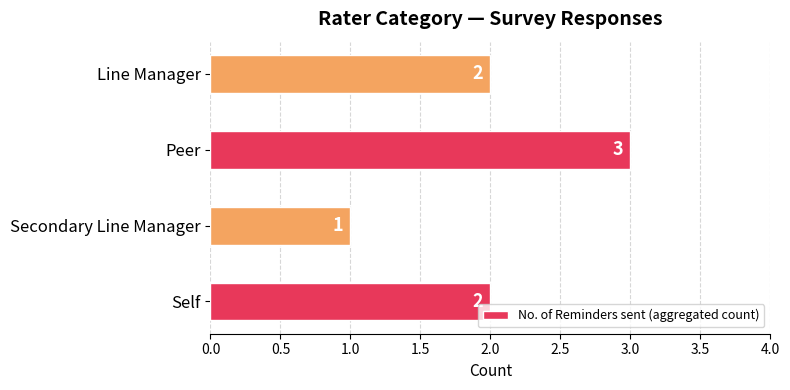

How many bars are there in total?

4